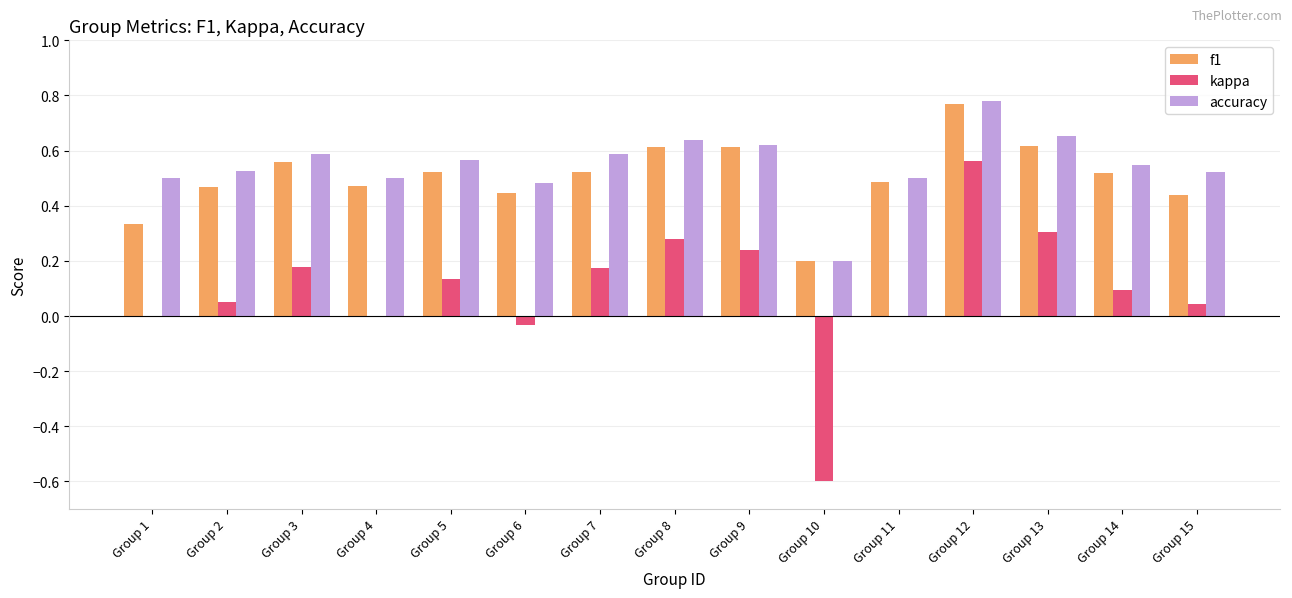

At which category does the chart reach its peak across all series?

Group 12